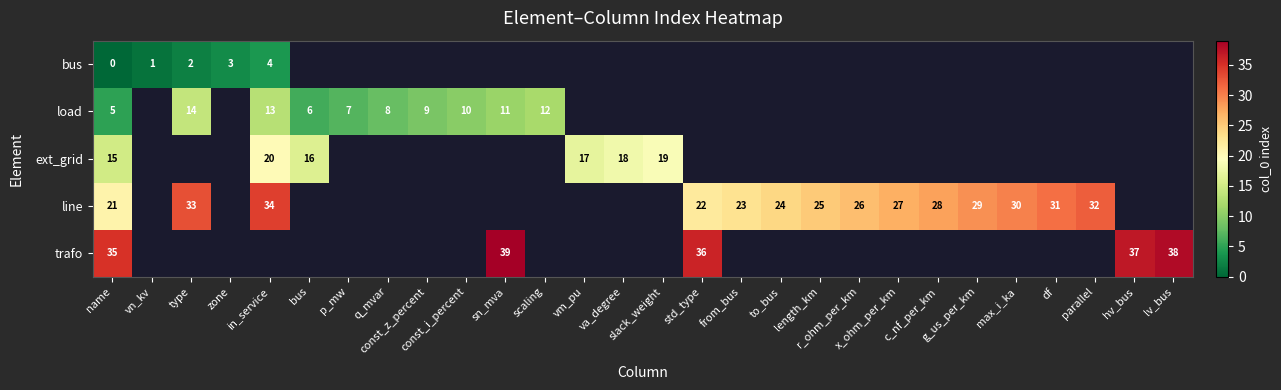

At how many categories does at least one series exceed 20?

17